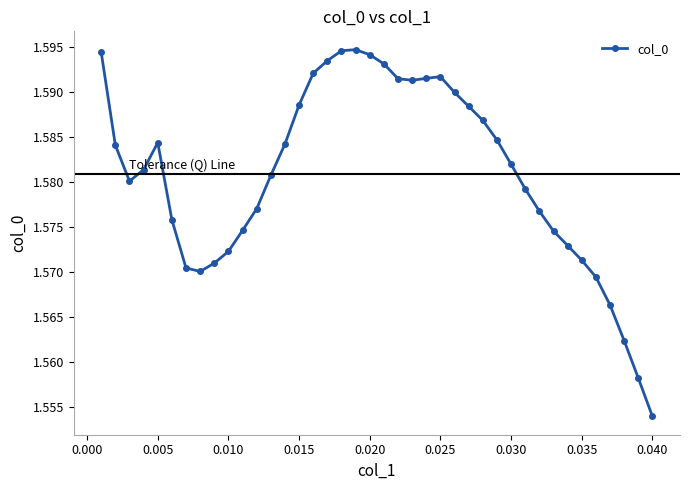

What is the sum of all values?

63.2